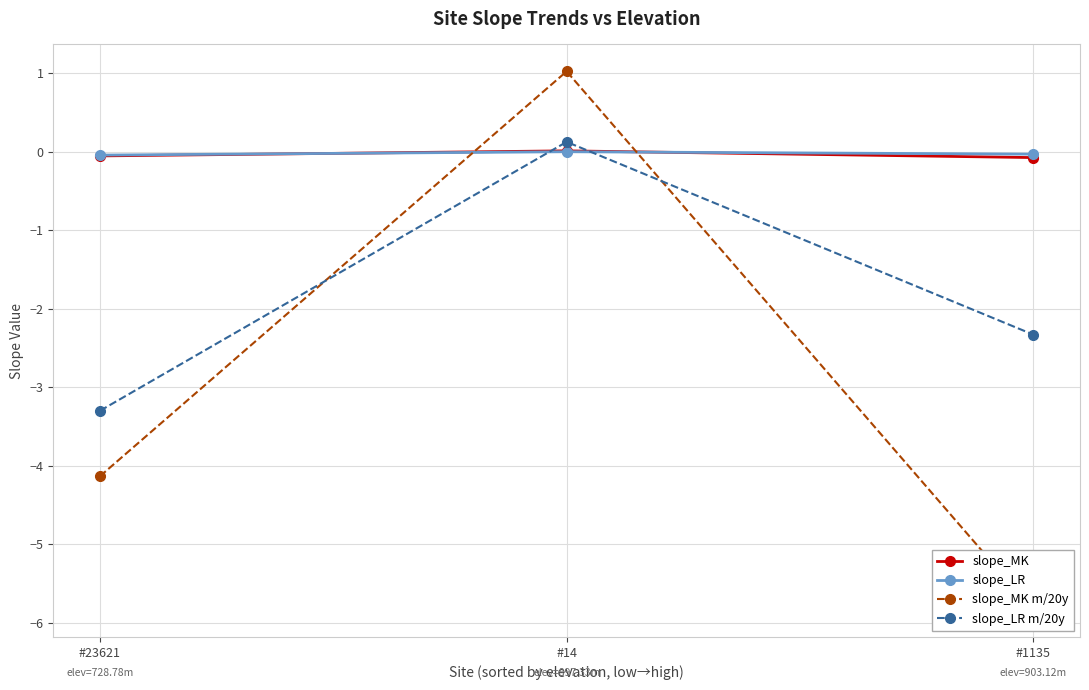

What is the approximate value of slope_MK at #23621?

-0.1